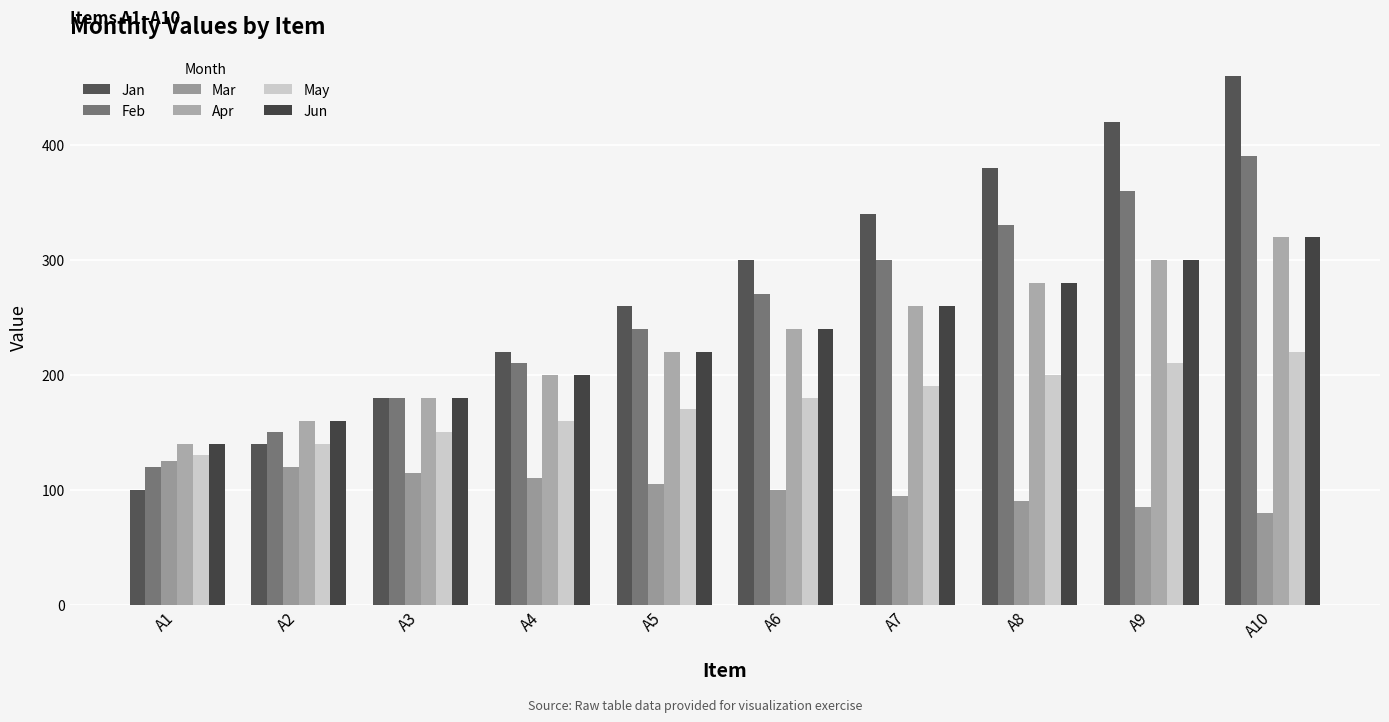

What is the sum of the May values at A5 and A2?

310